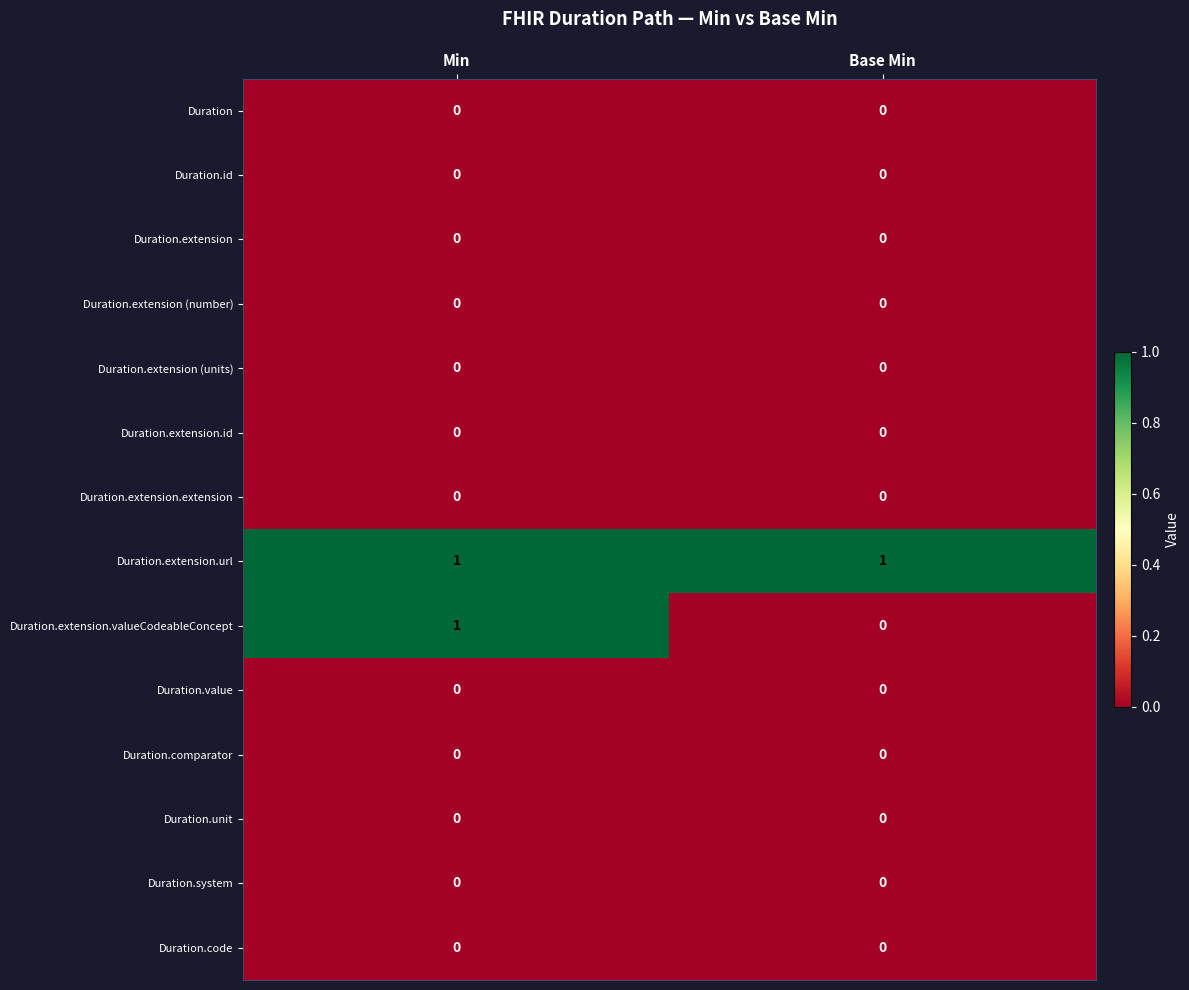

Is the value of Duration.extension.valueCodeableConcept at Base Min greater than the value of Duration.extension.url at Base Min?

No